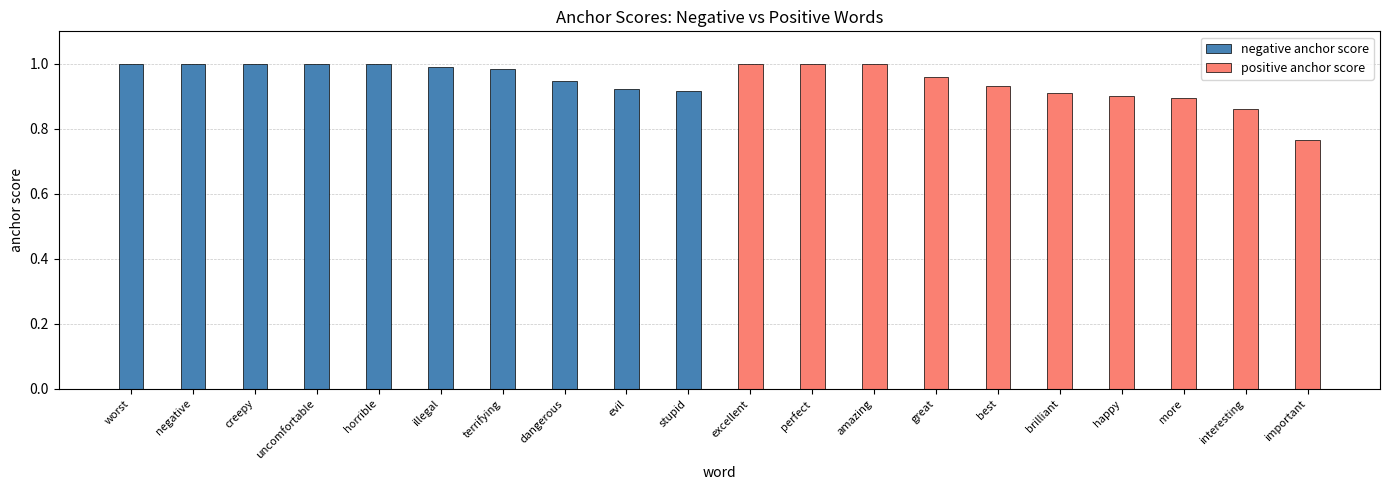

Is it true that negative anchor score equals 0.6 at illegal?

False